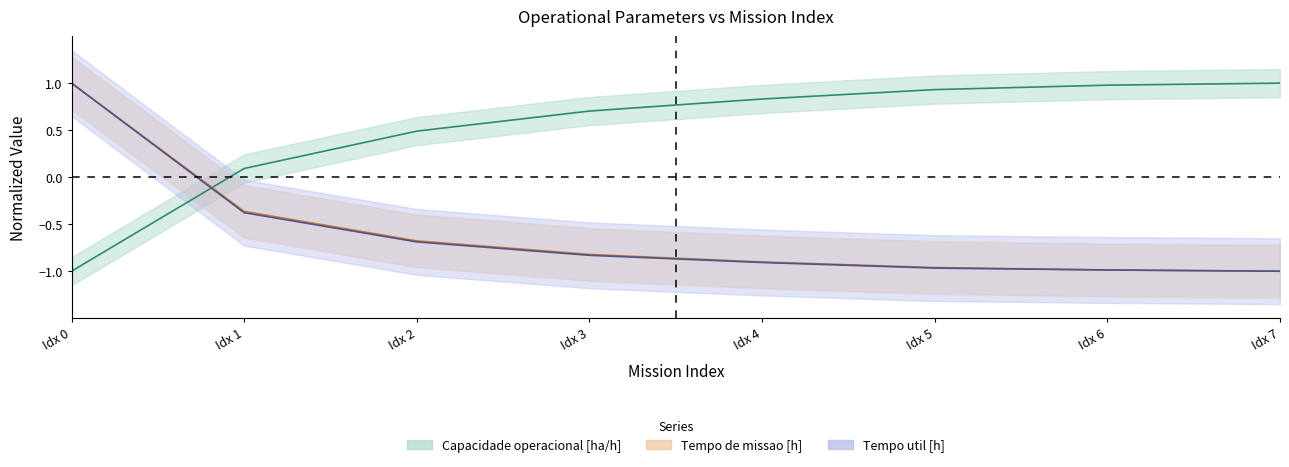

How many data points in Tempo de missao [h] are less than 0?

7